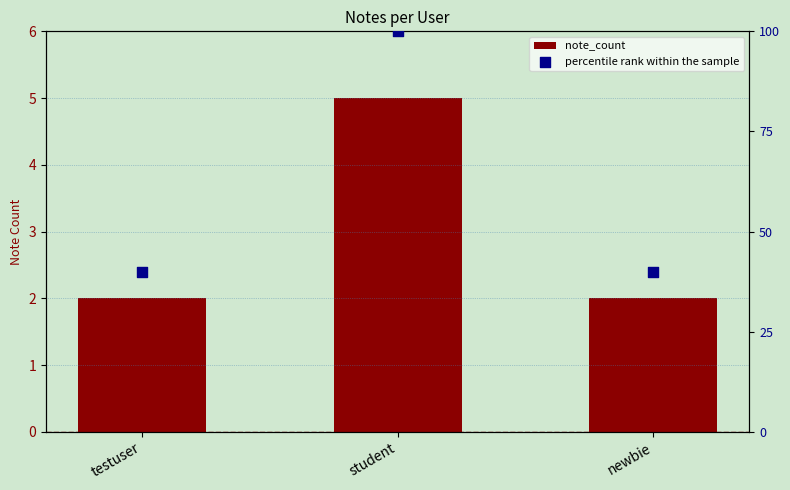

At how many categories does at least one series exceed 68?

1